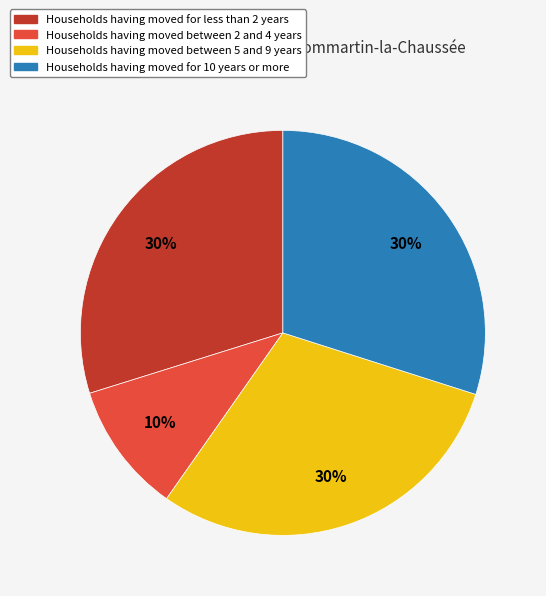

How many segments does this pie chart have?

4